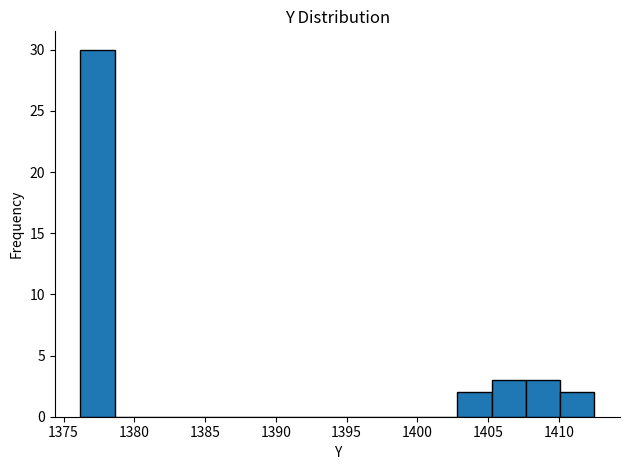

How tall is the bar that spans 1410.0 to 1412.5 on the x-axis? Neither the bar edges nor the heights are printed on the chart, so give them approximately, as read against the axes.

2